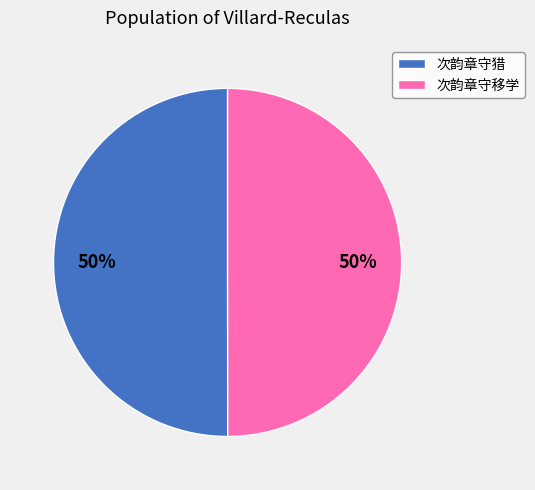

The 次韵章守猎 slice represents 50% of the pie. True or false?

True